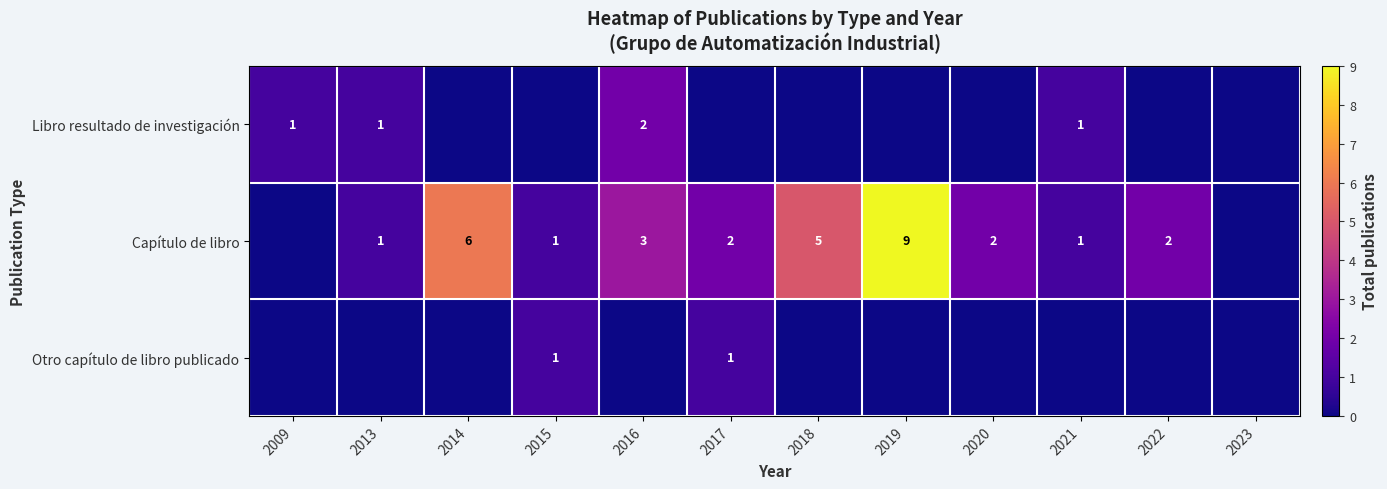

Which category has the highest value across all series?

2019